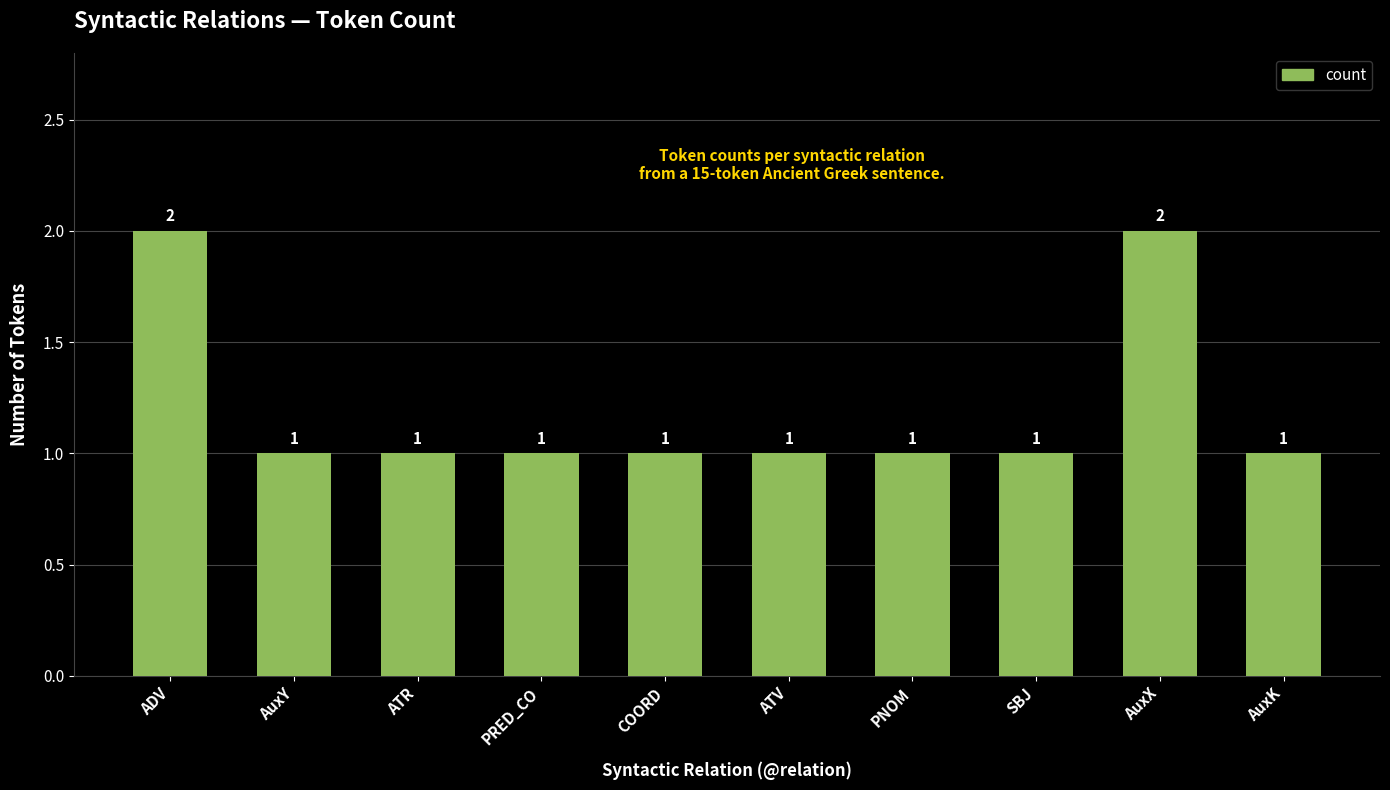

What is the label of the 9th bar from the right?

AuxY